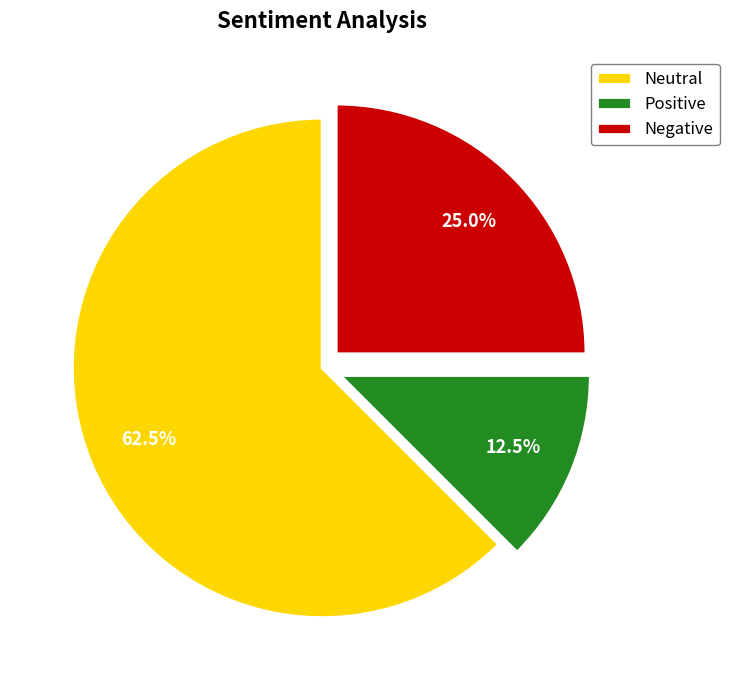

How many segments does this pie chart have?

3